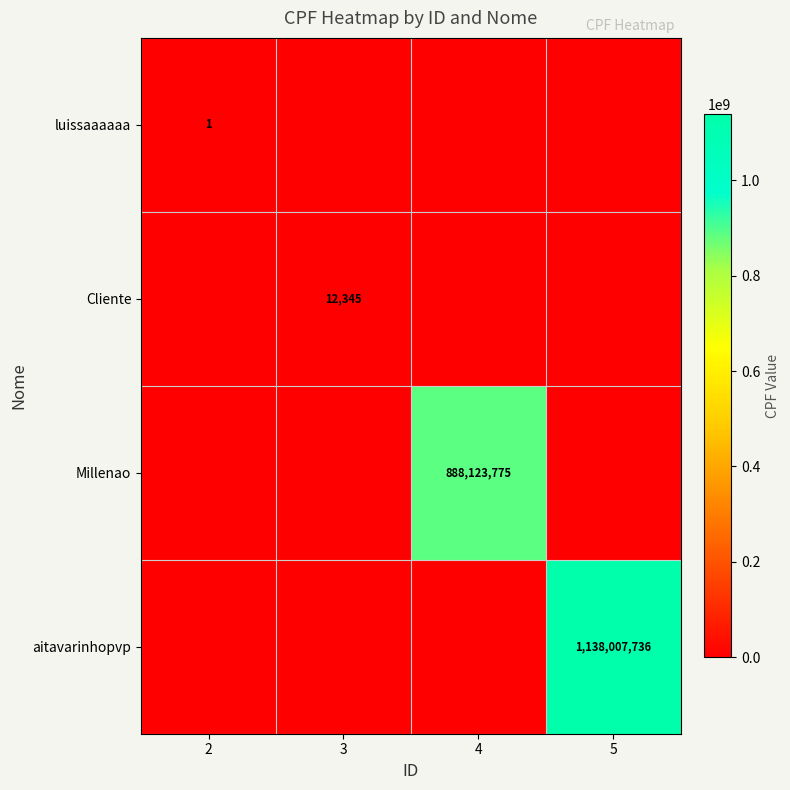

The Millenao series shows 888123775 at 4. True or false?

True